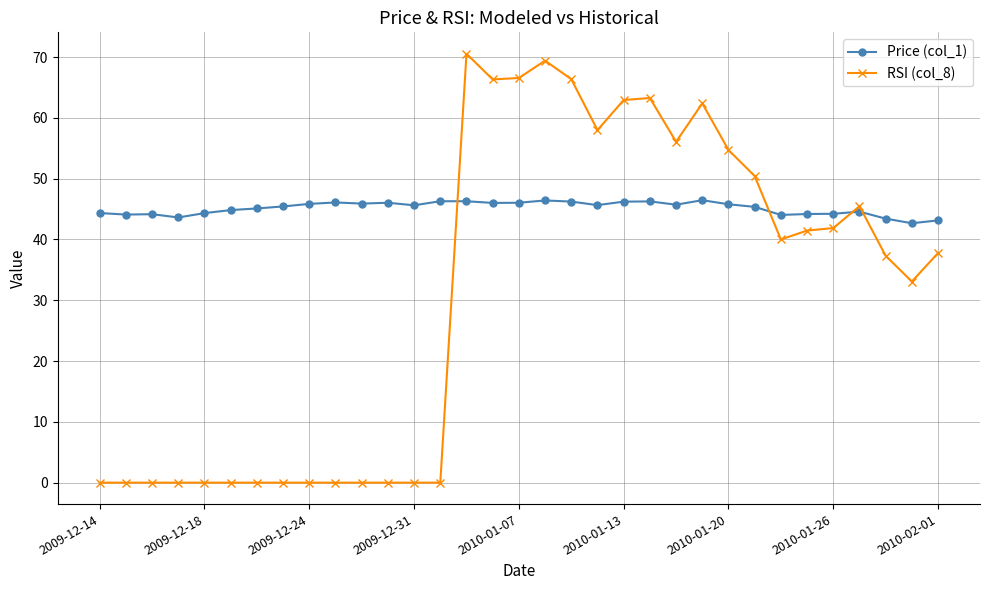

What is the minimum value for Price (col_1)?

42.7